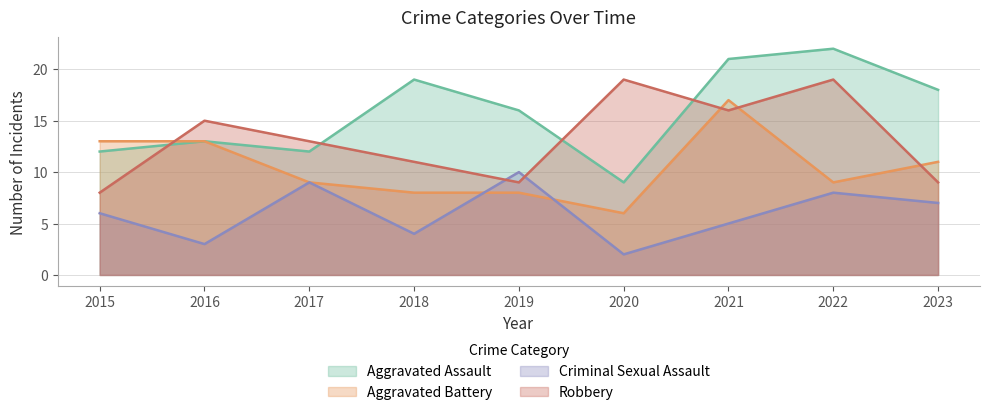

The value of Aggravated Battery at 2020 is 6. True or false?

True